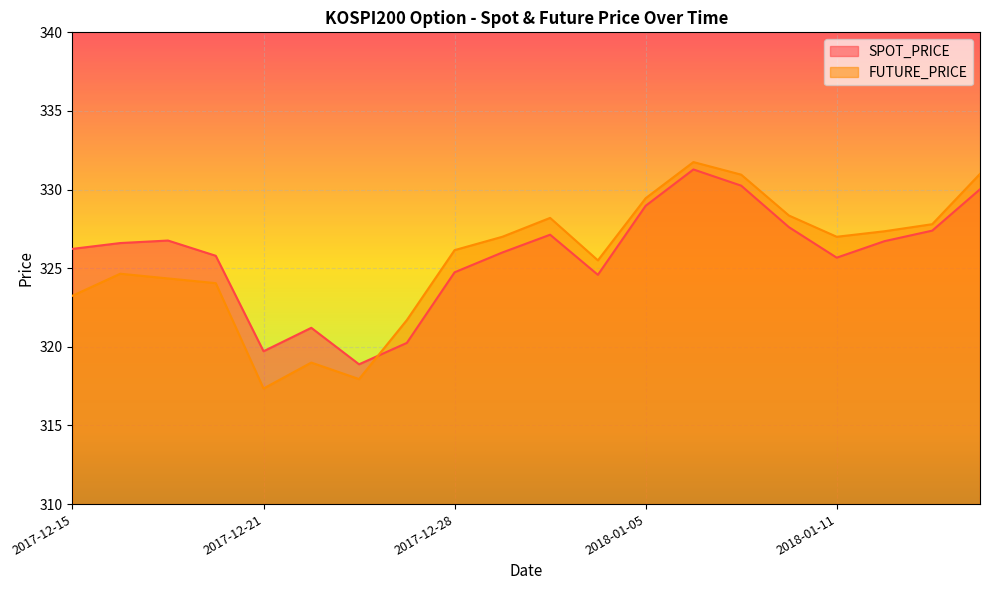

Reading left to right, what are all the values shown in this chart?

SPOT_PRICE: 326.2	326.6	326.8	325.8	319.7	321.2	318.9	320.2	324.7	326.0	327.1	324.6	329.0	331.3	330.2	327.6	325.7	326.7	327.4	330.0
FUTURE_PRICE: 323.2	324.6	324.4	324.1	317.4	319.0	317.9	321.7	326.1	327.0	328.2	325.5	329.4	331.8	330.9	328.4	327.0	327.4	327.8	331.0